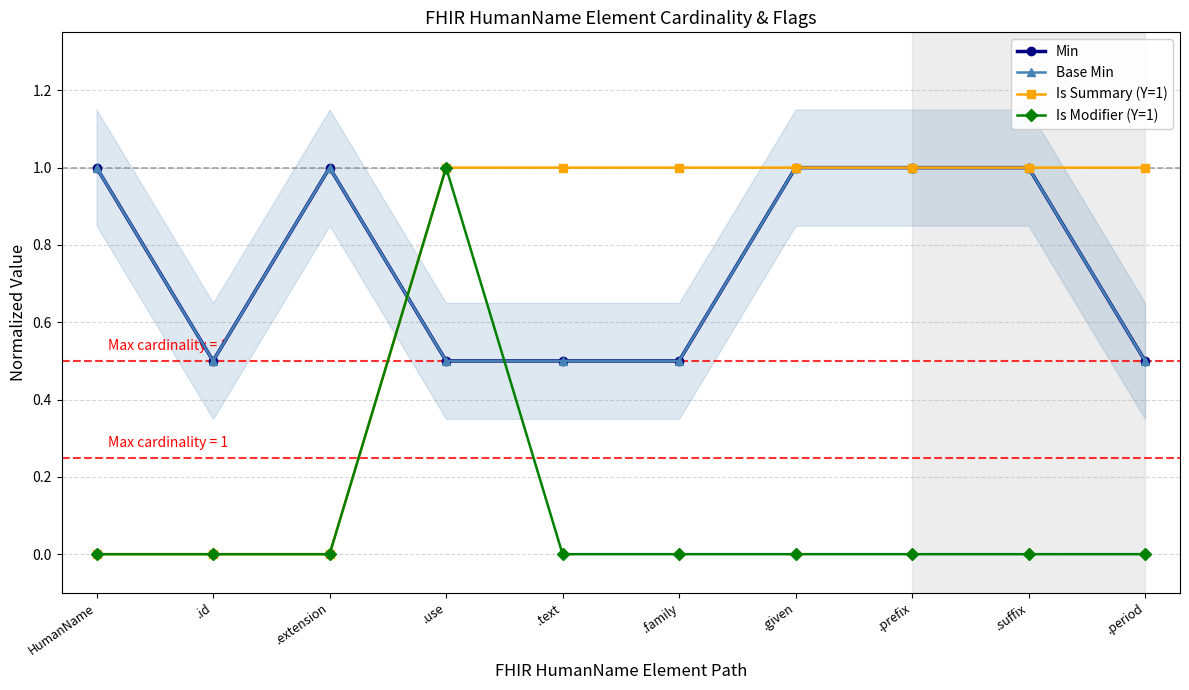

How many distinct data groups are displayed?

4